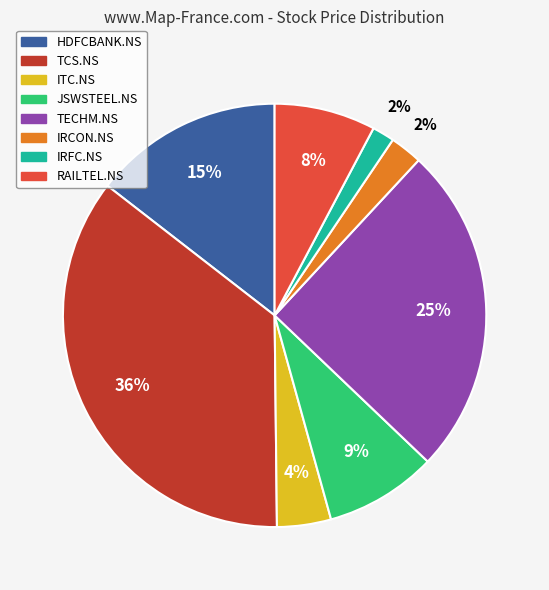

Does RAILTEL.NS represent more than half of the total?

No